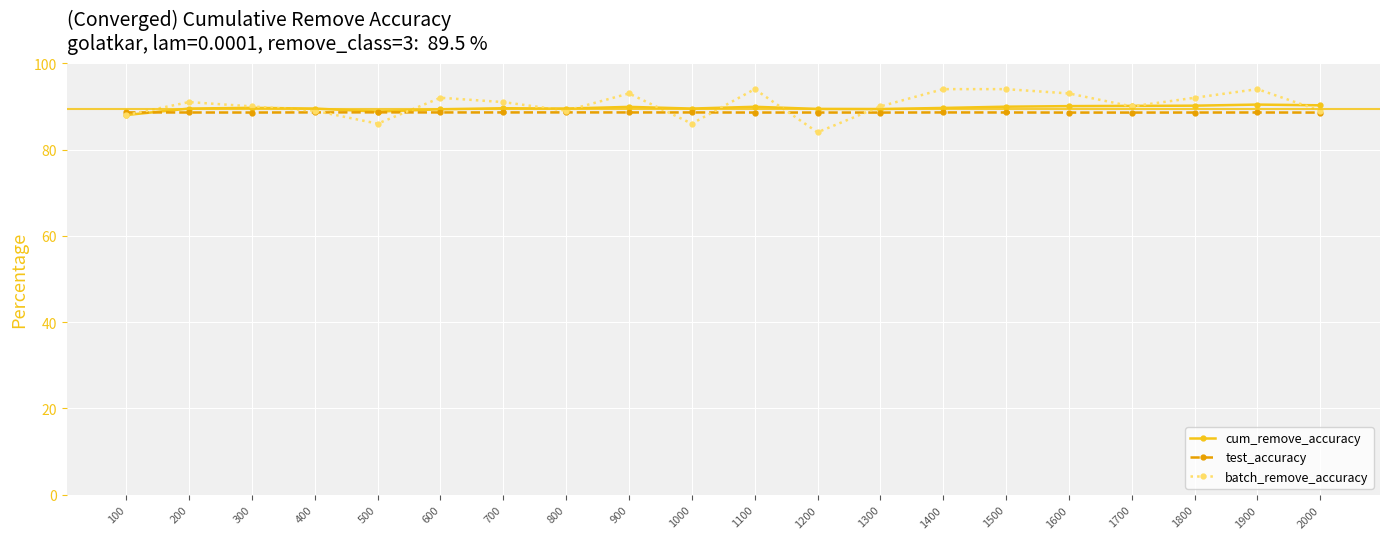

How many series are shown in this chart?

3